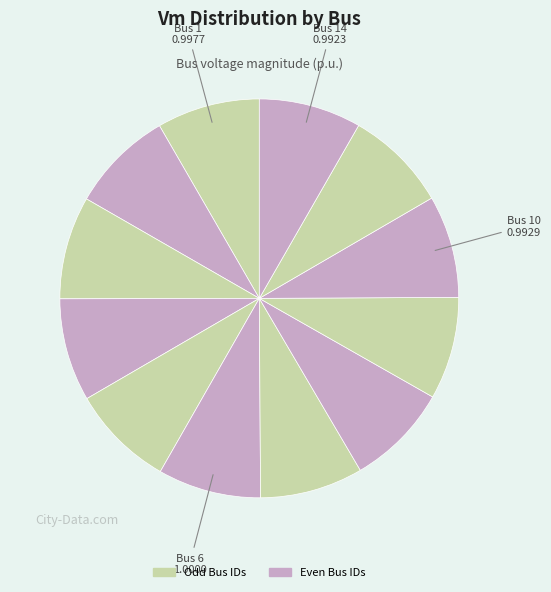

How many slices are in this pie chart?

12